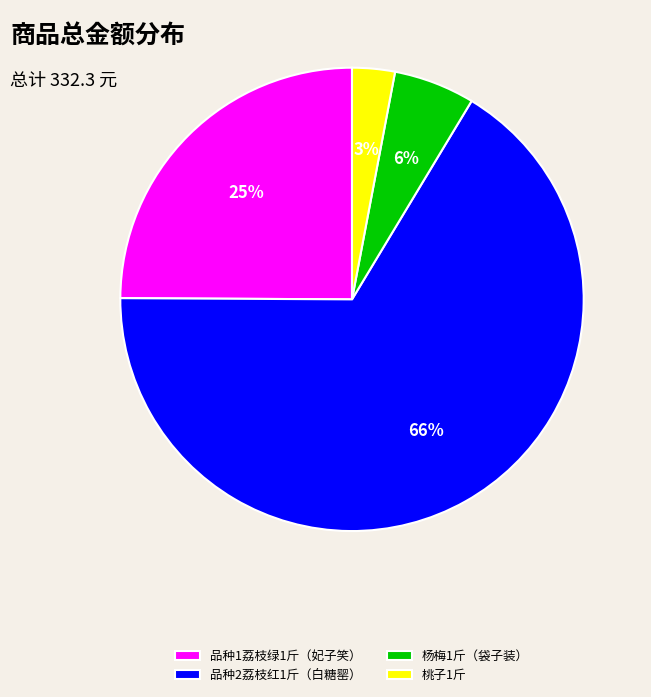

Is there any slice that represents more than half of the pie?

Yes